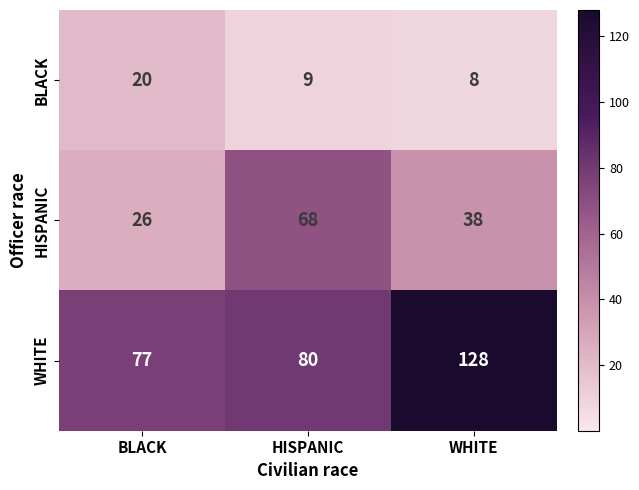

Reading left to right, transcribe all the data shown in this chart.

BLACK: BLACK=20	HISPANIC=9	WHITE=8
HISPANIC: BLACK=26	HISPANIC=68	WHITE=38
WHITE: BLACK=77	HISPANIC=80	WHITE=128